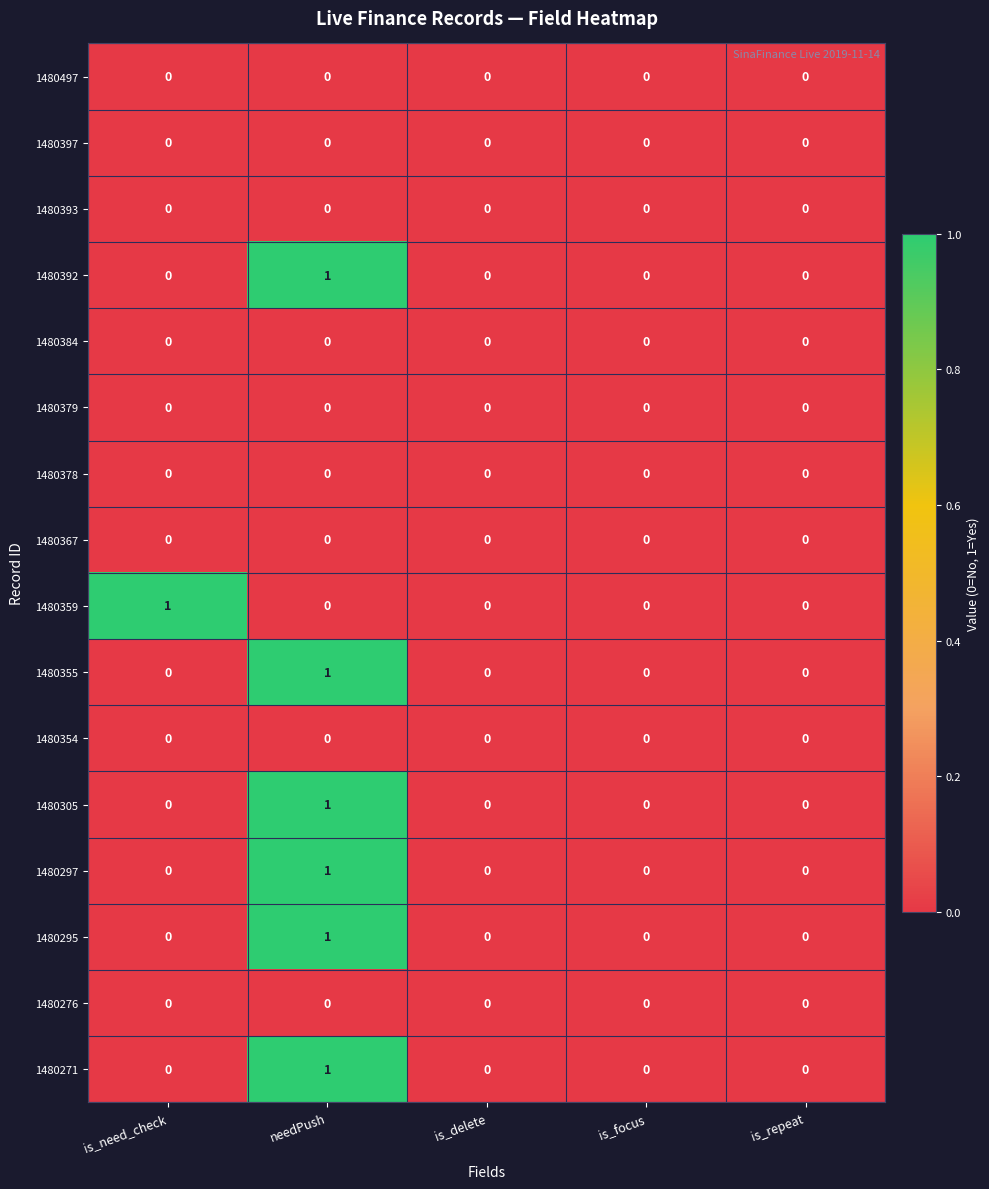

The 1480497 series shows 0 at is_focus. True or false?

True